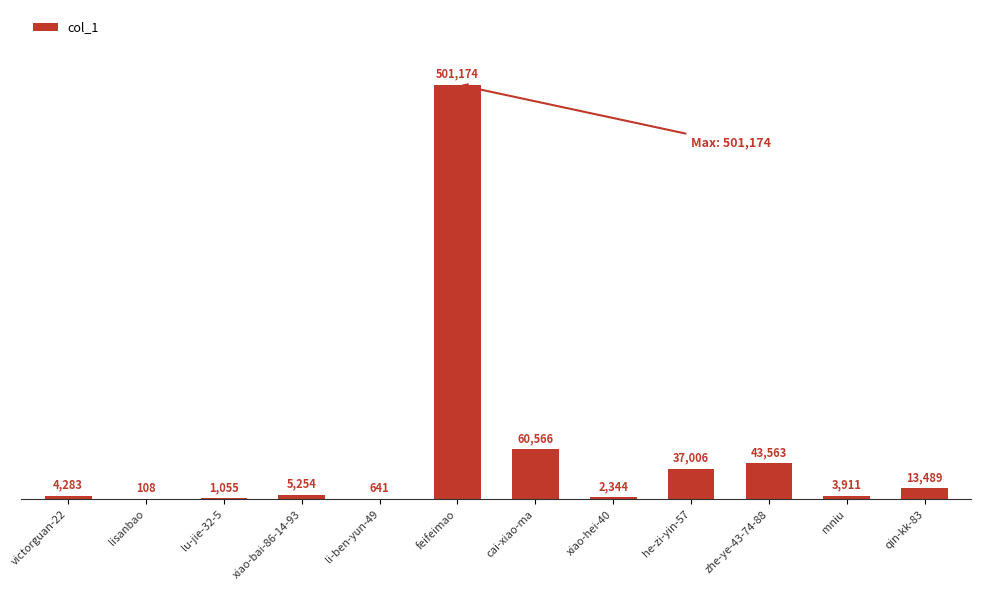

What is the sum of all values?

673394